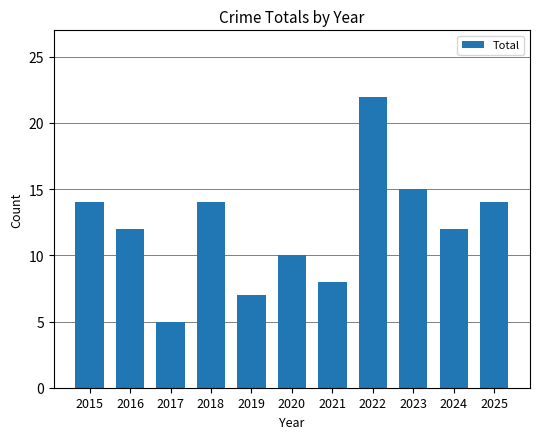

What is the smallest value displayed?

5